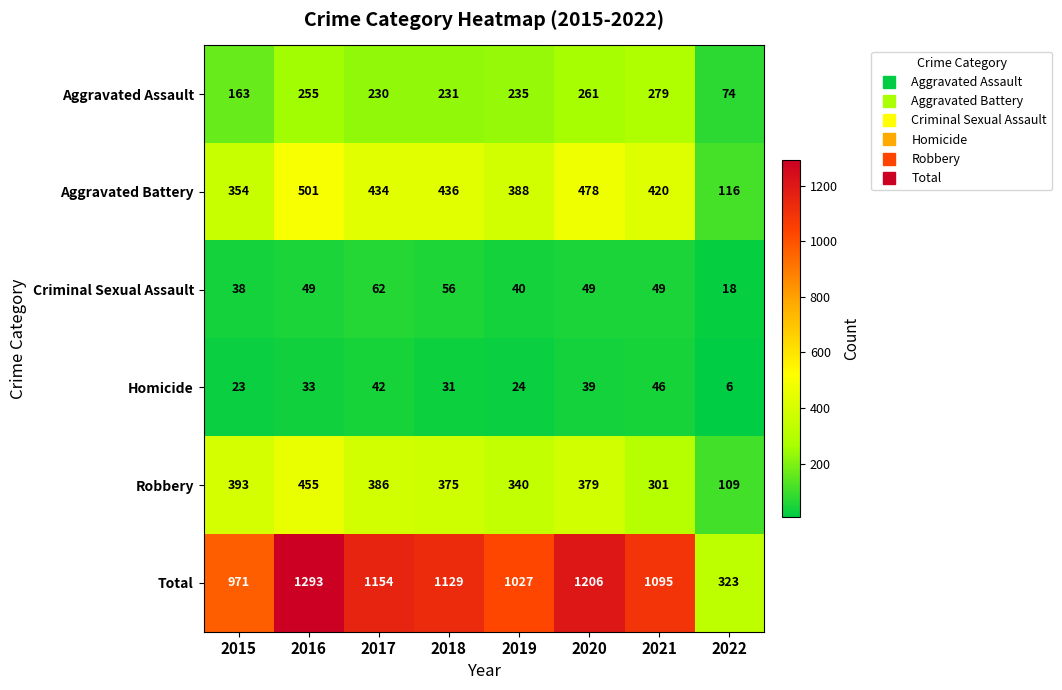

How many categories are shown in the chart?

8